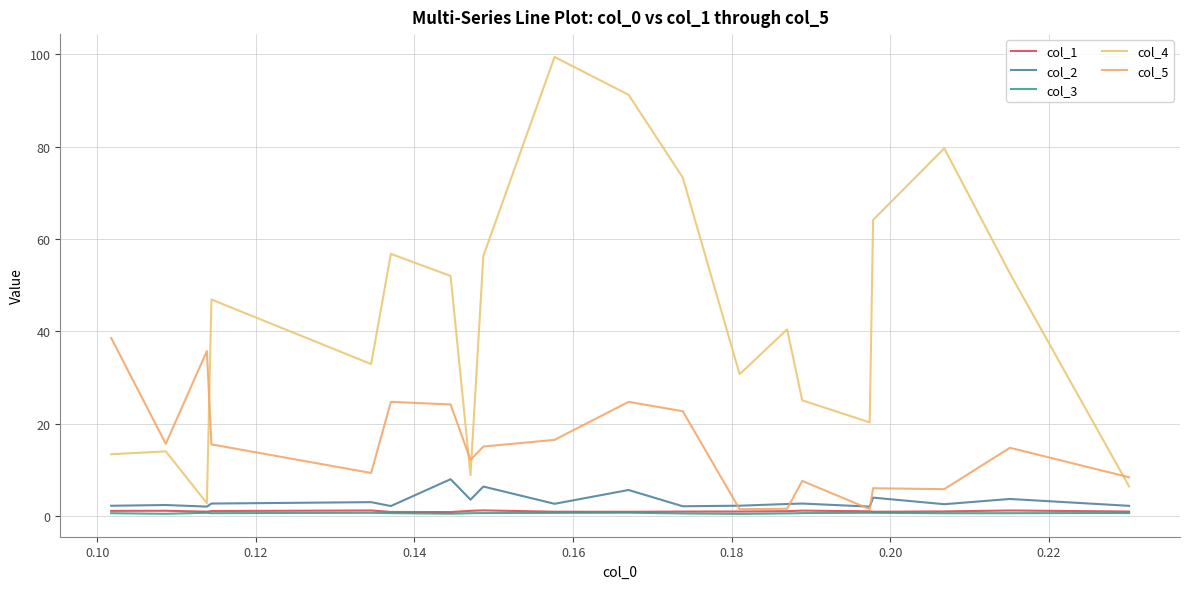

How many lines are shown in the chart?

5